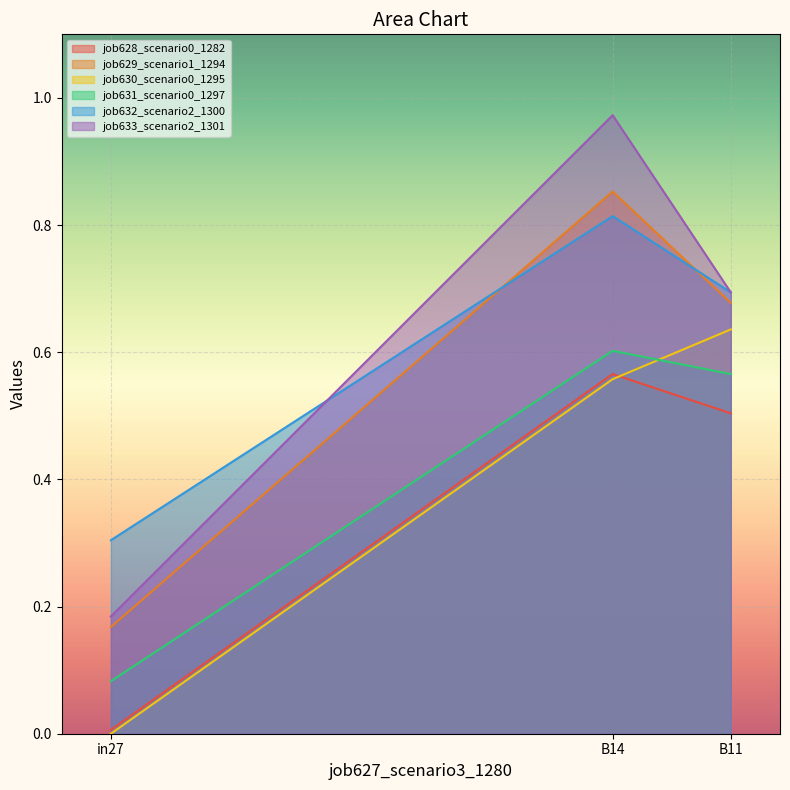

What is the value of the job632_scenario2_1300 point at the 1st from the left?

0.3